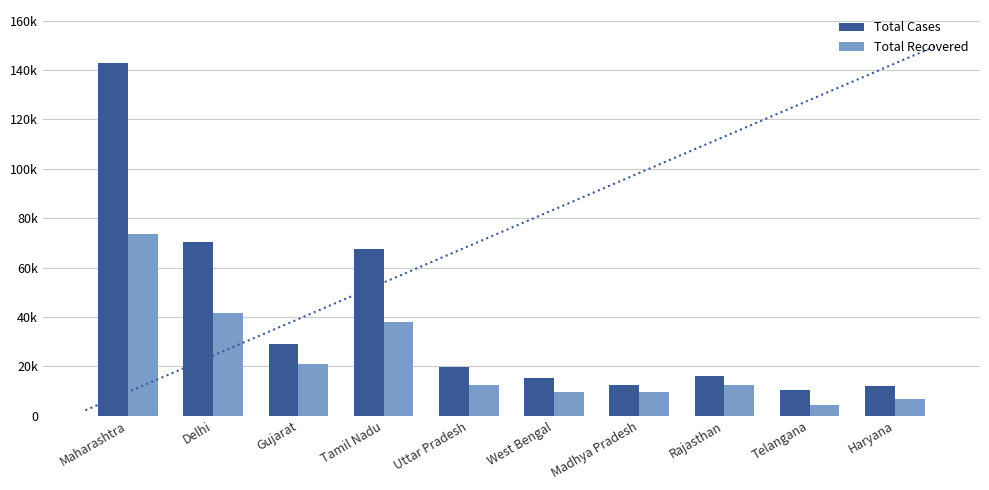

What is the difference between the second highest and second lowest values in the Total Recovered series?

34512